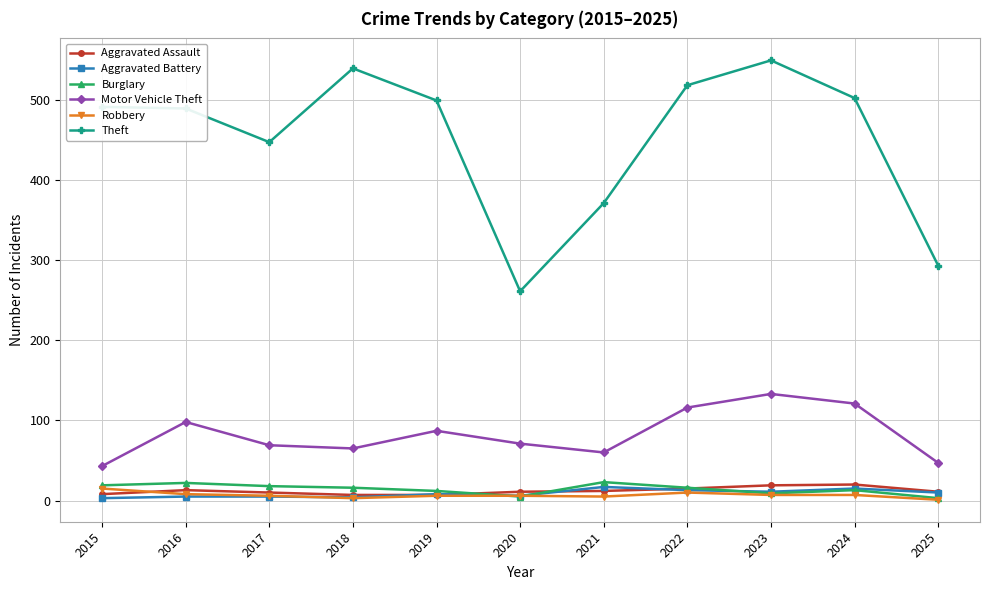

Which series has the widest spread of values?

Theft